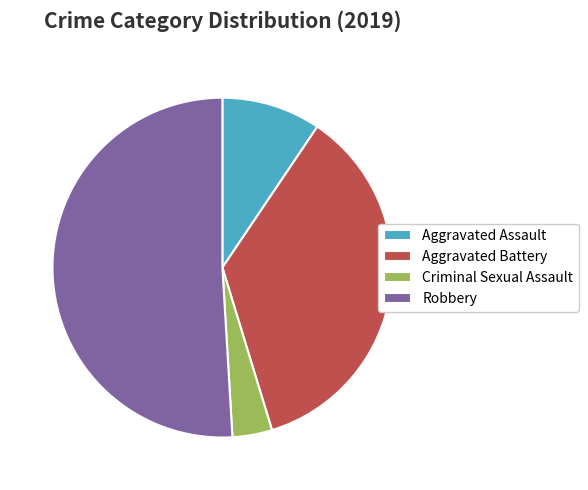

True or false: Robbery accounts for 40% of the total.

False